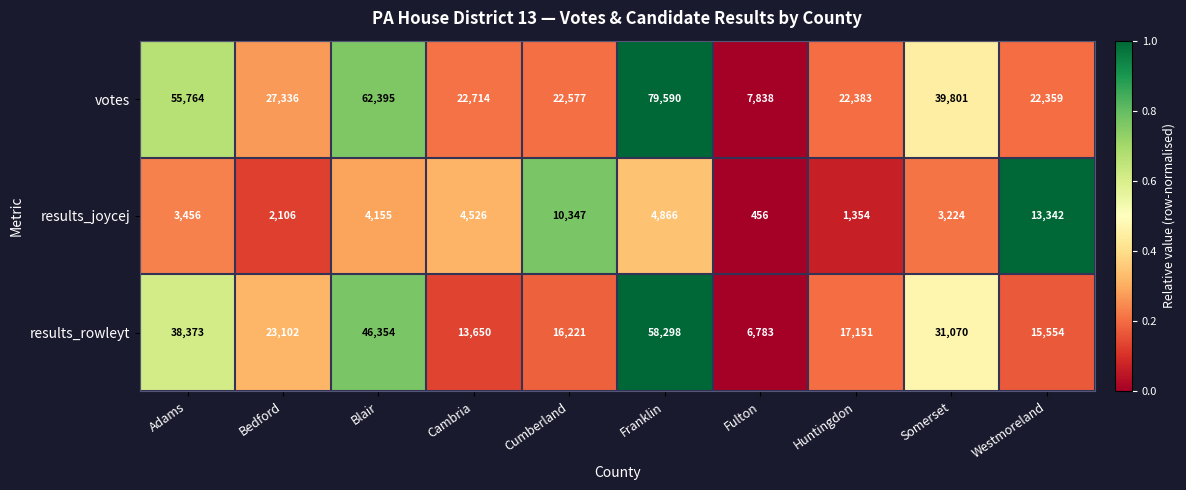

How many data points does each series have?

10